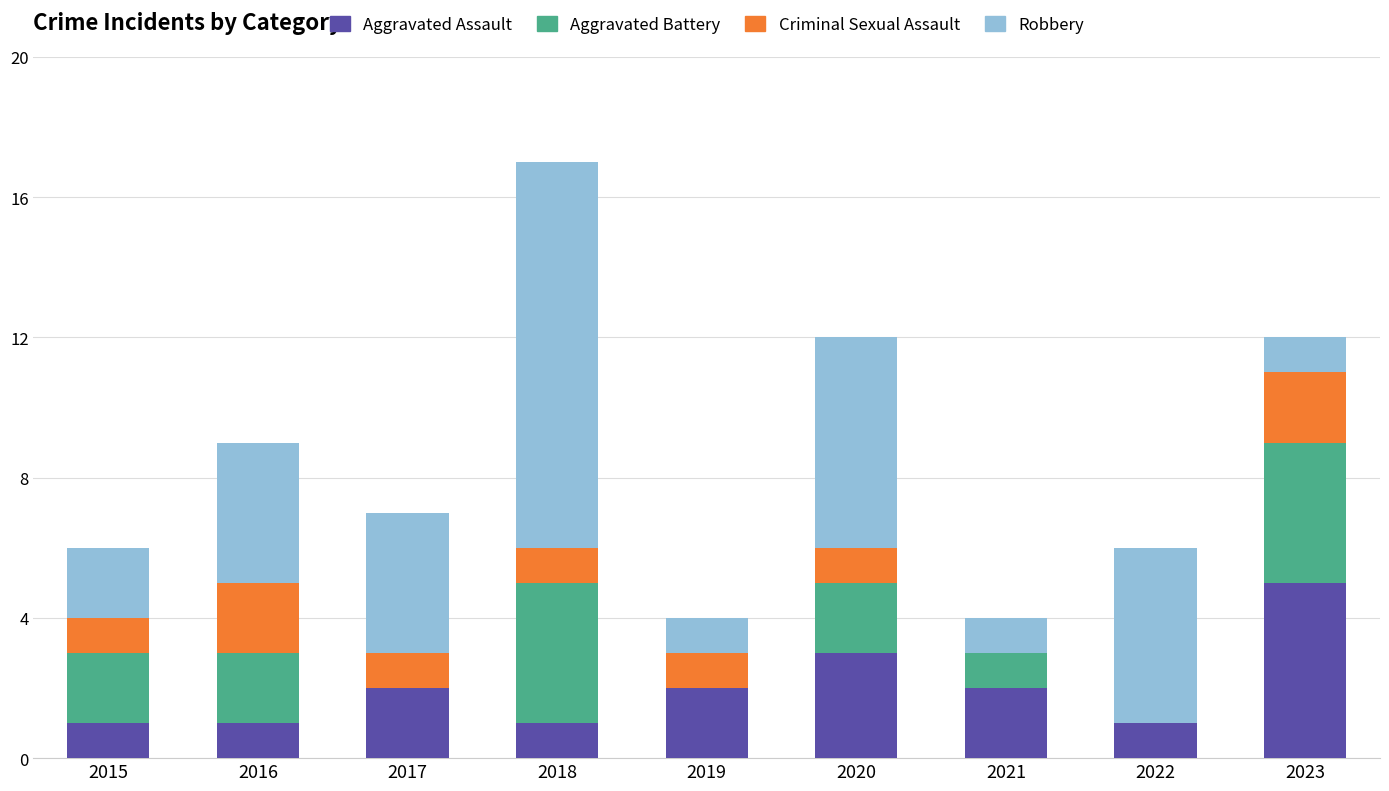

The value of Aggravated Assault at 2020 is 3. True or false?

True